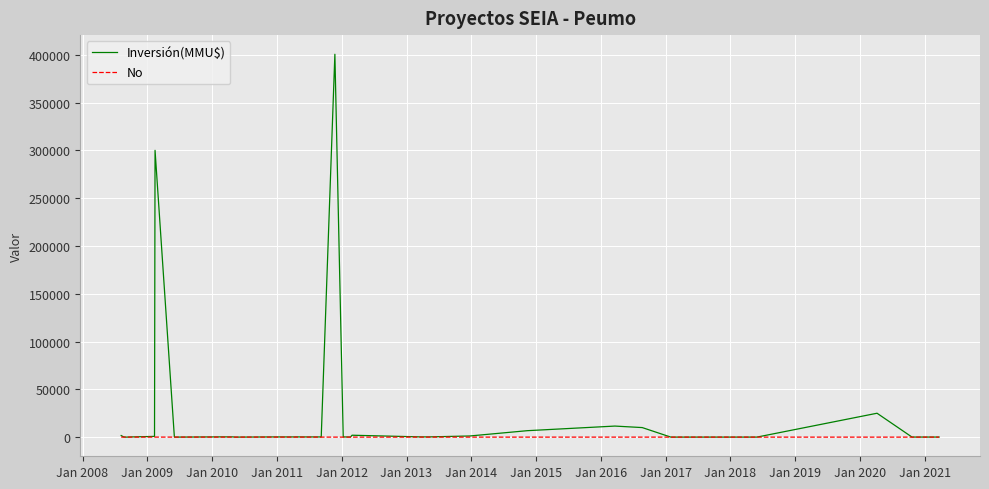

Which series has the largest range (max minus min)?

Inversión(MMU$)